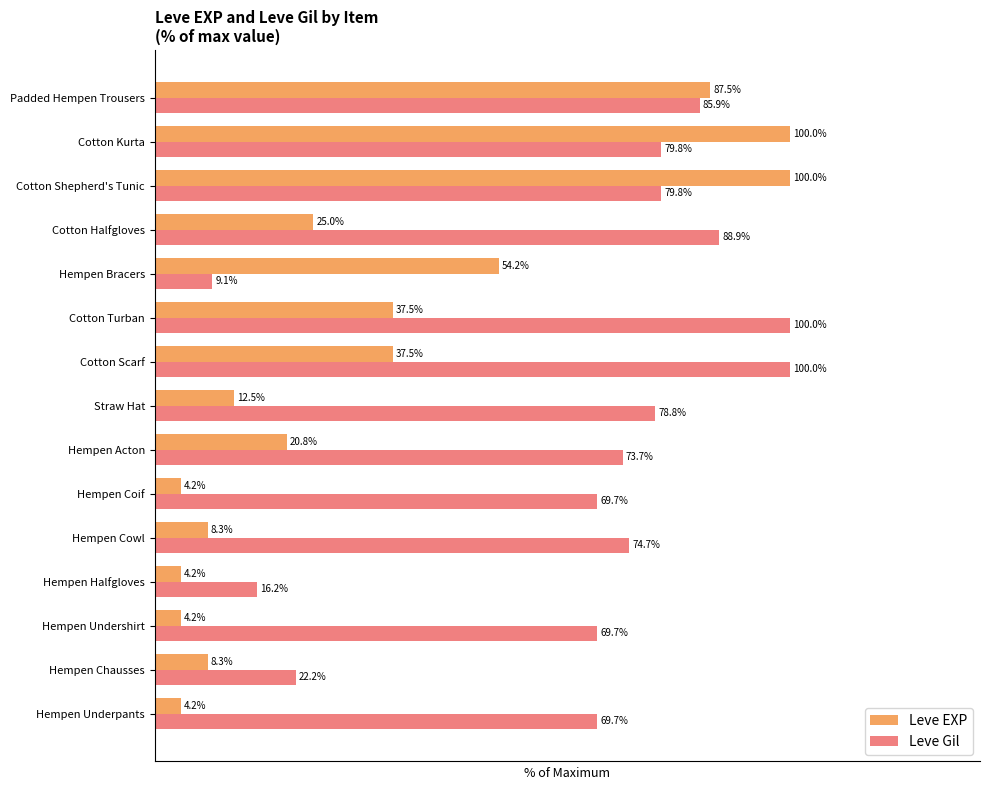

Rank the series at Cotton Scarf from lowest to highest value.

Leve EXP, Leve Gil